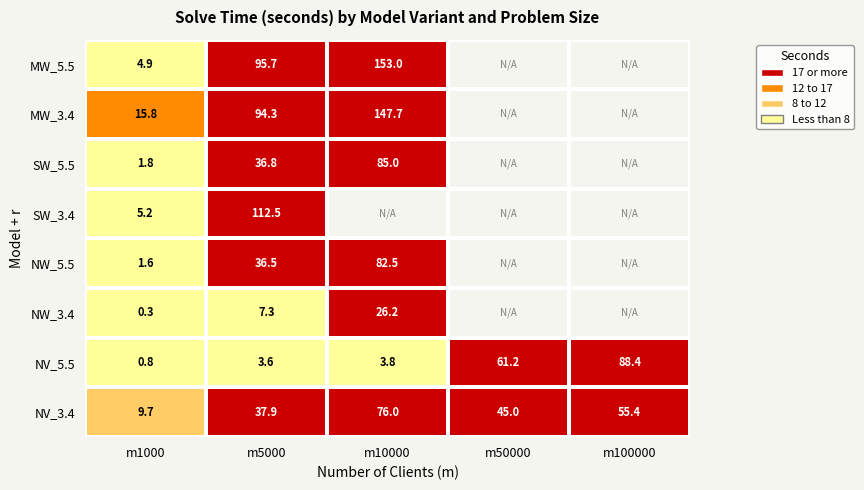

The value of NW_5.5 at m10000 is 82.5. True or false?

True